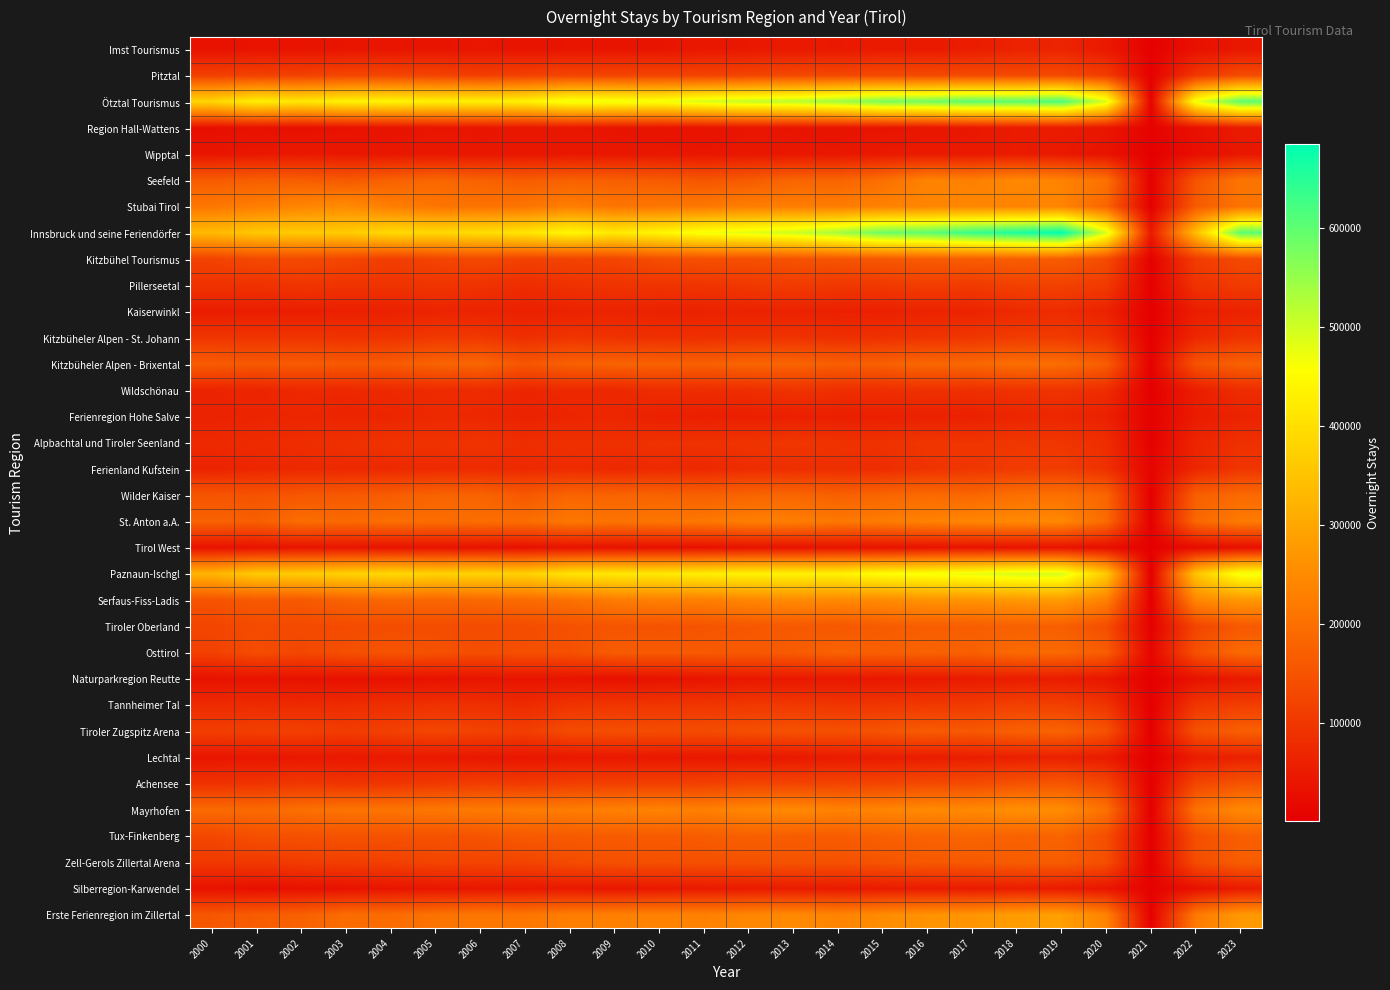

Which has a higher value, 2023 or 2010?

2023